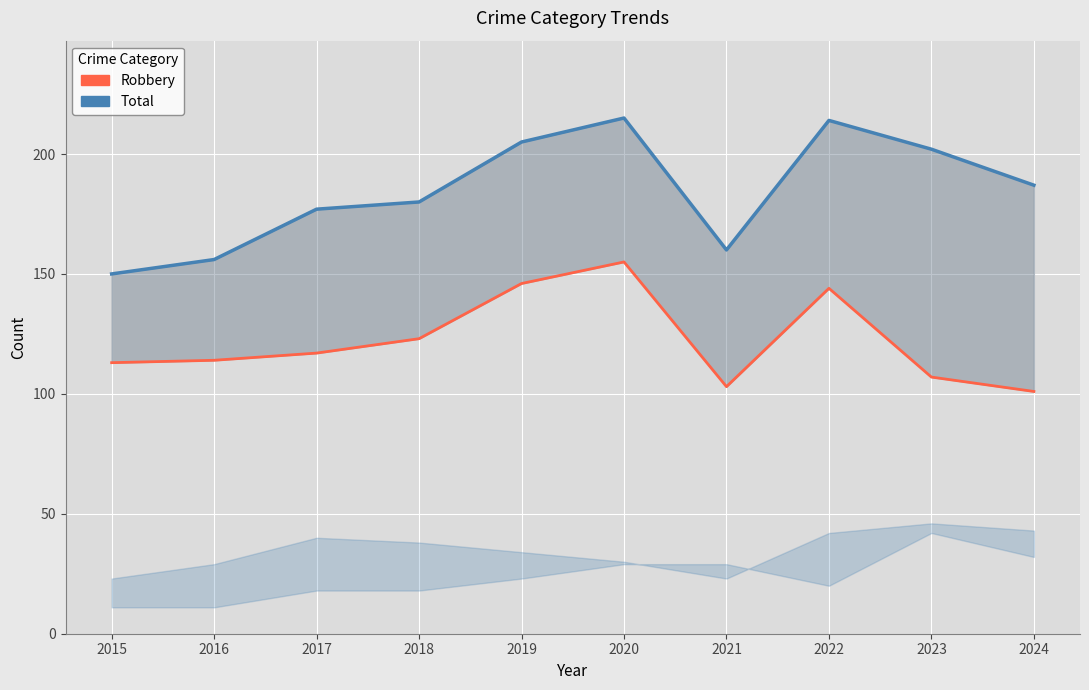

What is the approximate value of Total at 2022?

214